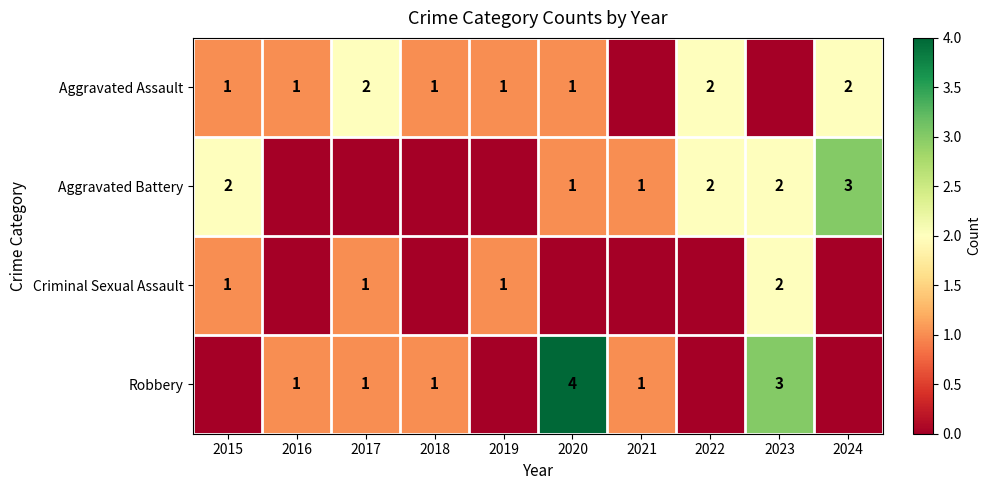

Is it true that Robbery equals 1 at 2021?

True